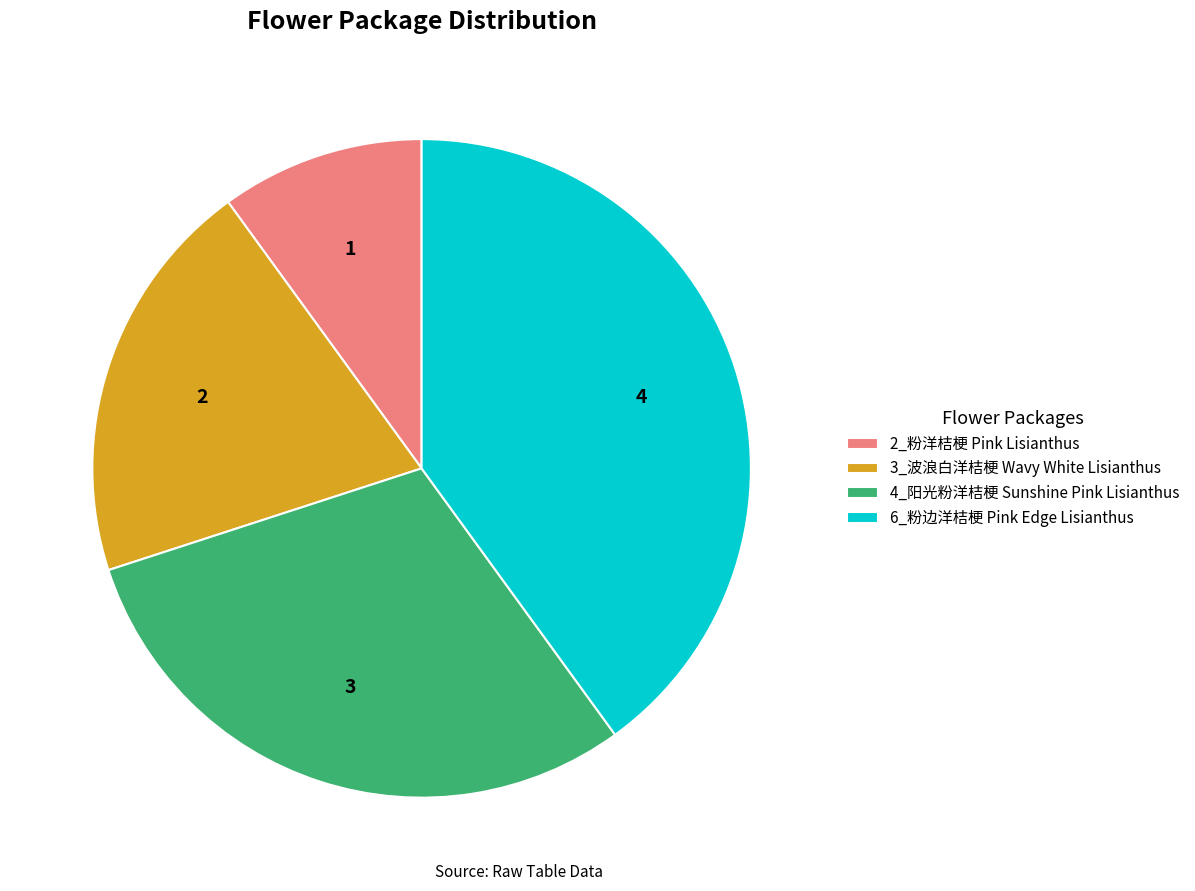

True or false: 6_粉边洋桔梗 Pink Edge Lisianthus accounts for 30% of the total.

False